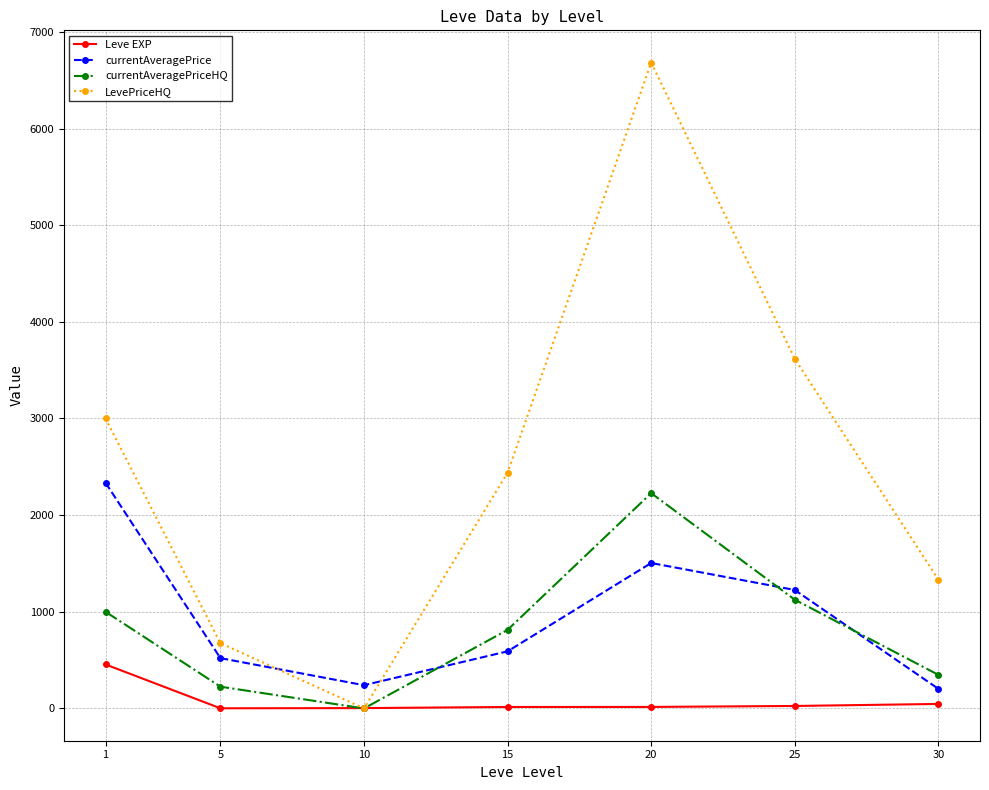

Rank the categories by LevePriceHQ value from lowest to highest.

10, 5, 30, 15, 1, 25, 20